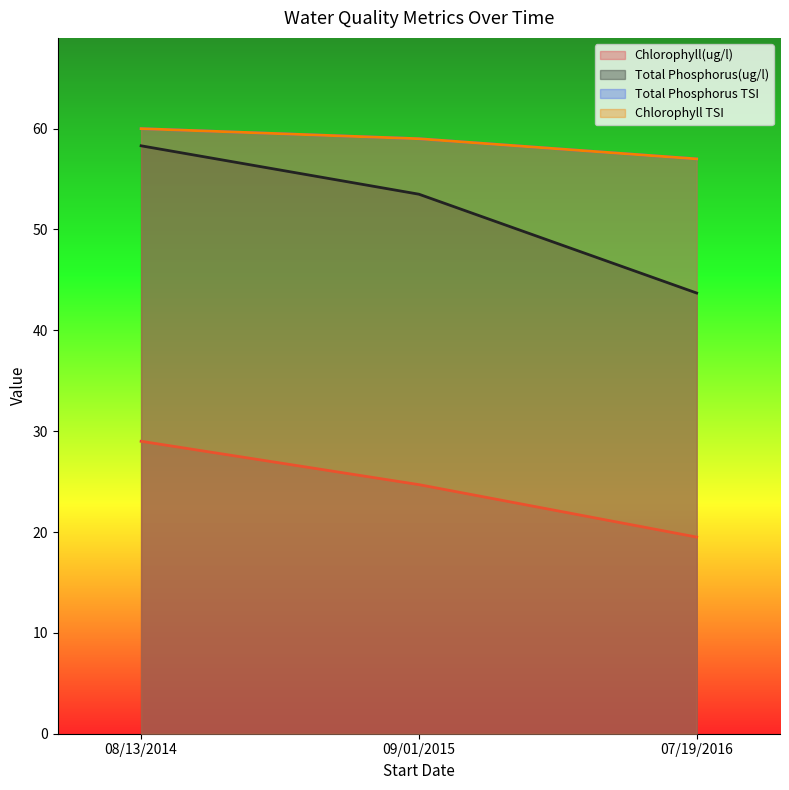

Does the chart have visible grid lines?

No